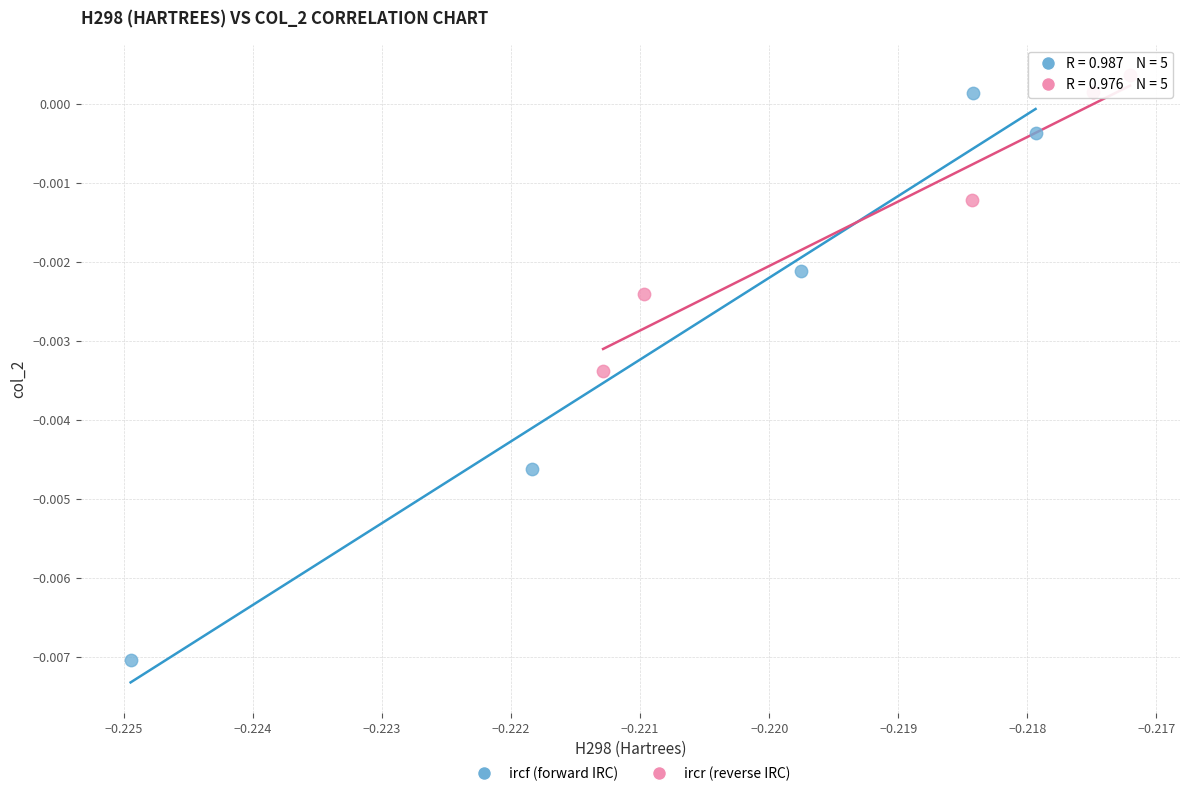

Which series reaches the minimum Y coordinate?

ircf (forward IRC)